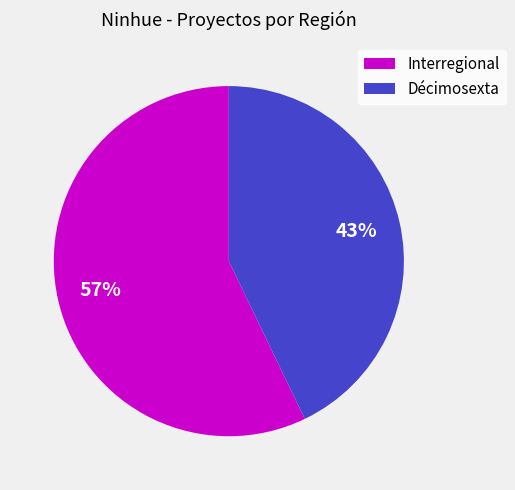

How many slices are in this pie chart?

2